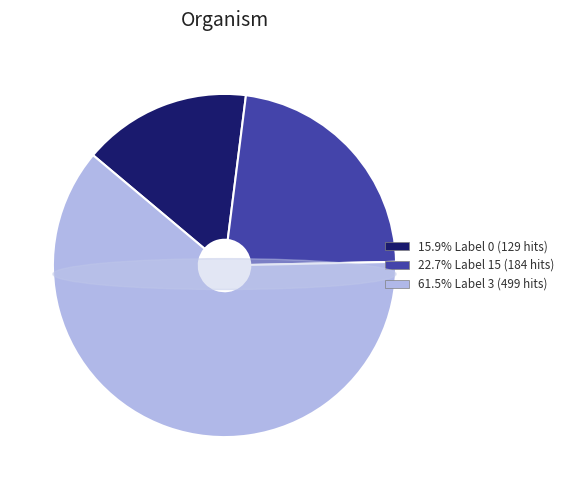

Approximately how many times larger is the value at 0 compared to 3?

0.3